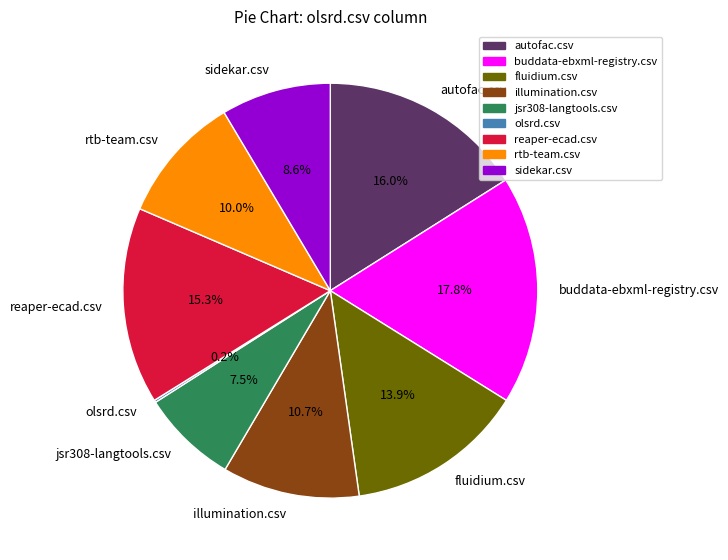

Does any single category account for the majority?

No